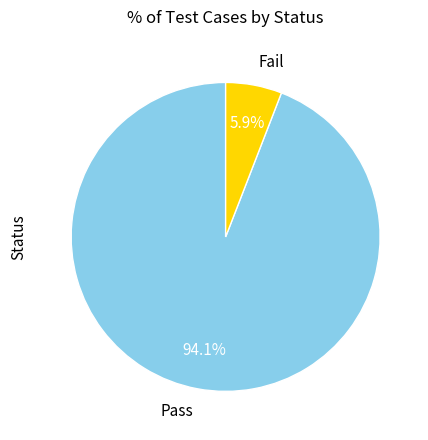

The Pass slice represents 94% of the pie. True or false?

True